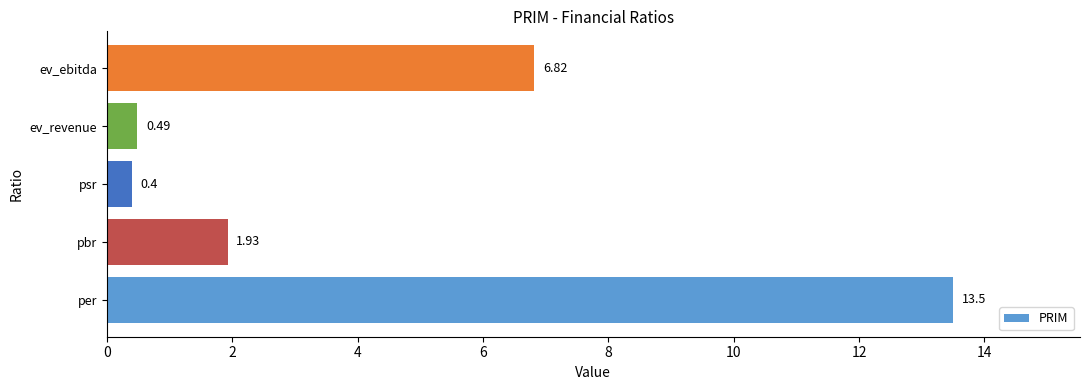

Rank the categories by value from highest to lowest.

per, ev_ebitda, pbr, ev_revenue, psr